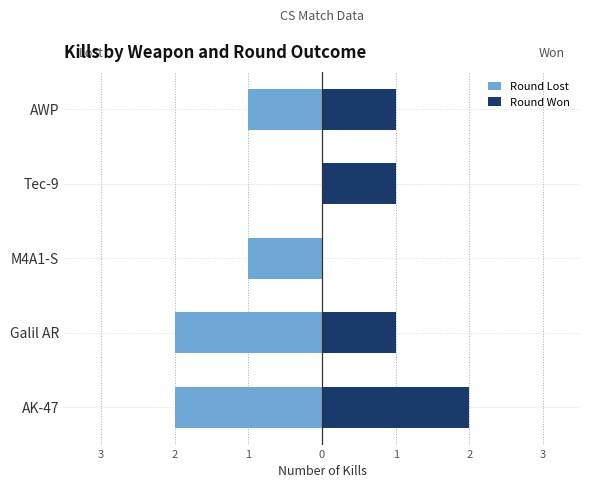

How many groups of bars are there?

5